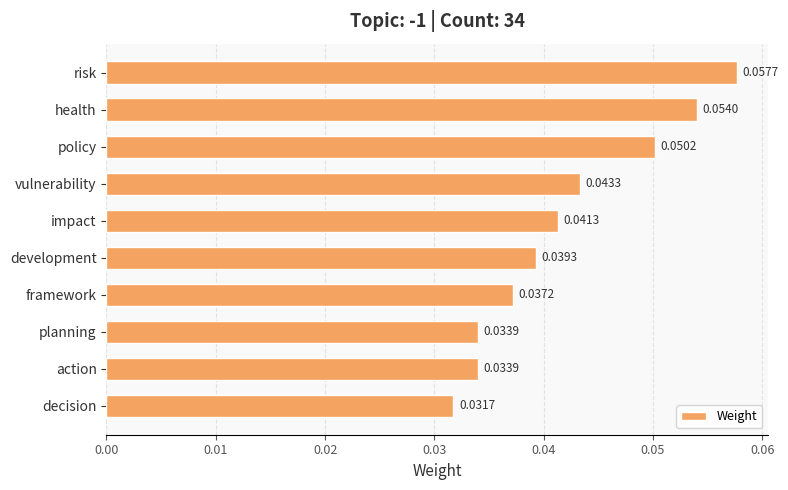

What is the sum of all values?

0.4